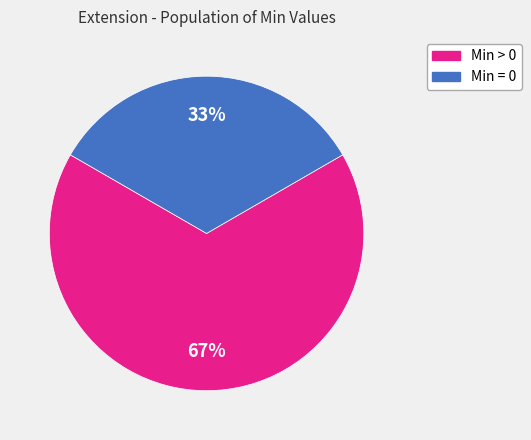

To the nearest percent, what is the average slice percentage?

50%